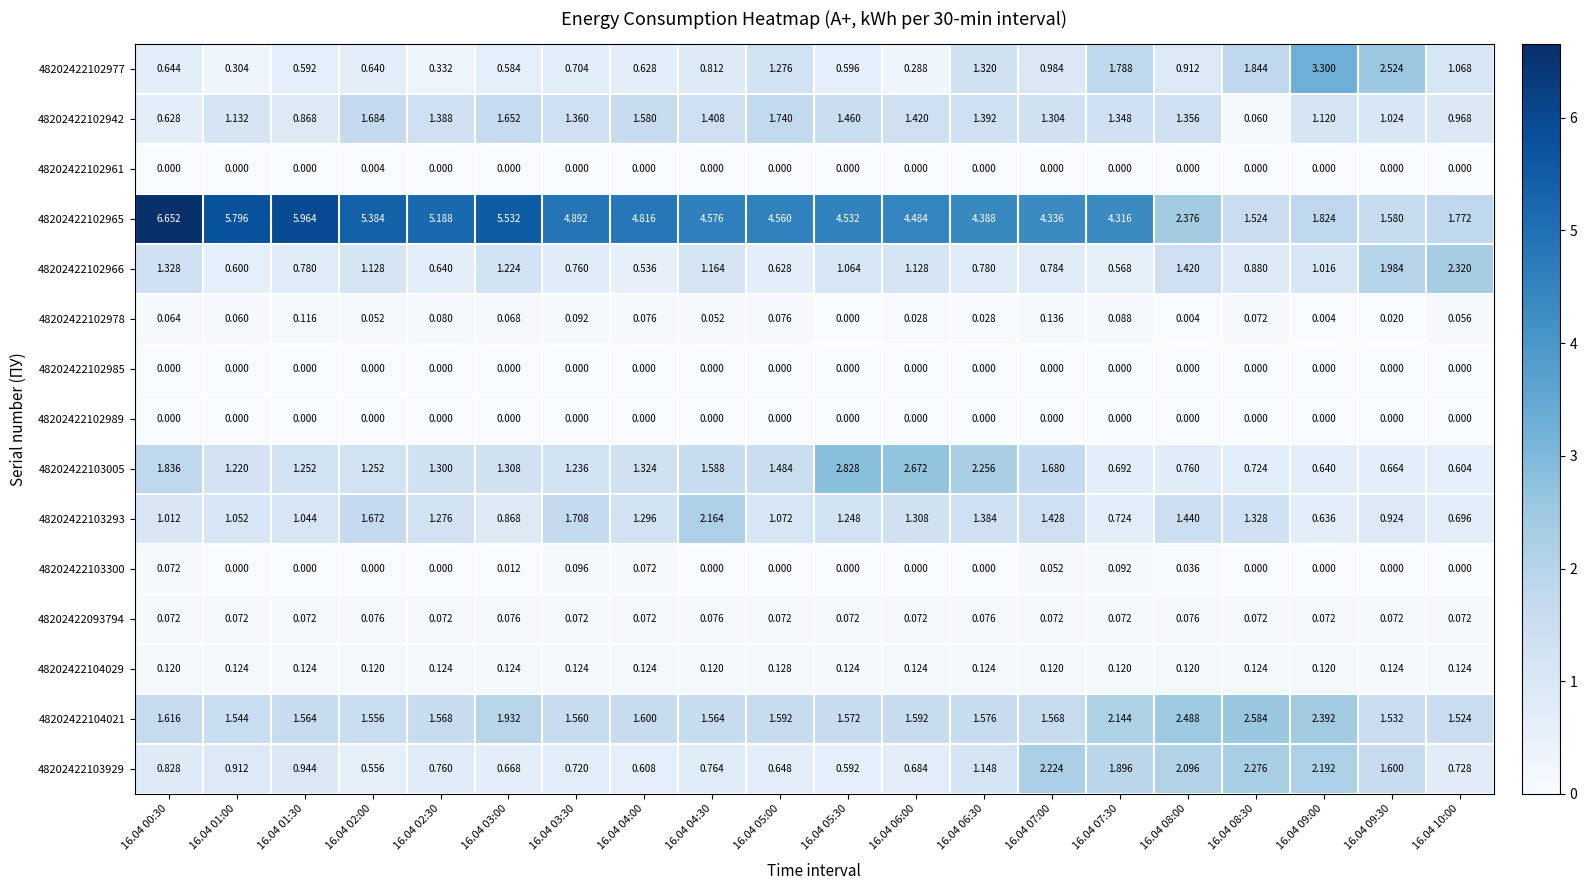

Is the value of 48202422102942 at 16.04 05:30 greater than the value of 48202422102966 at 16.04 07:30?

Yes